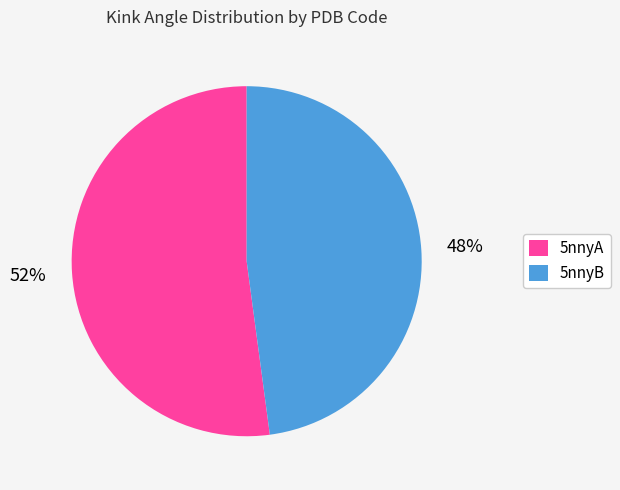

Which slice is the smallest?

5nnyB